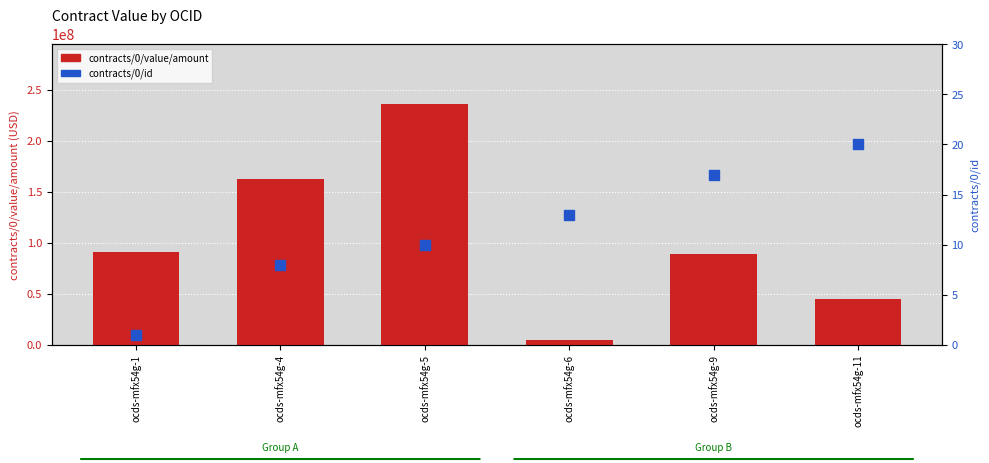

Is the value of contracts/0/id at ocds-mfx54g-1 greater than the value of contracts/0/value/amount at ocds-mfx54g-6?

No